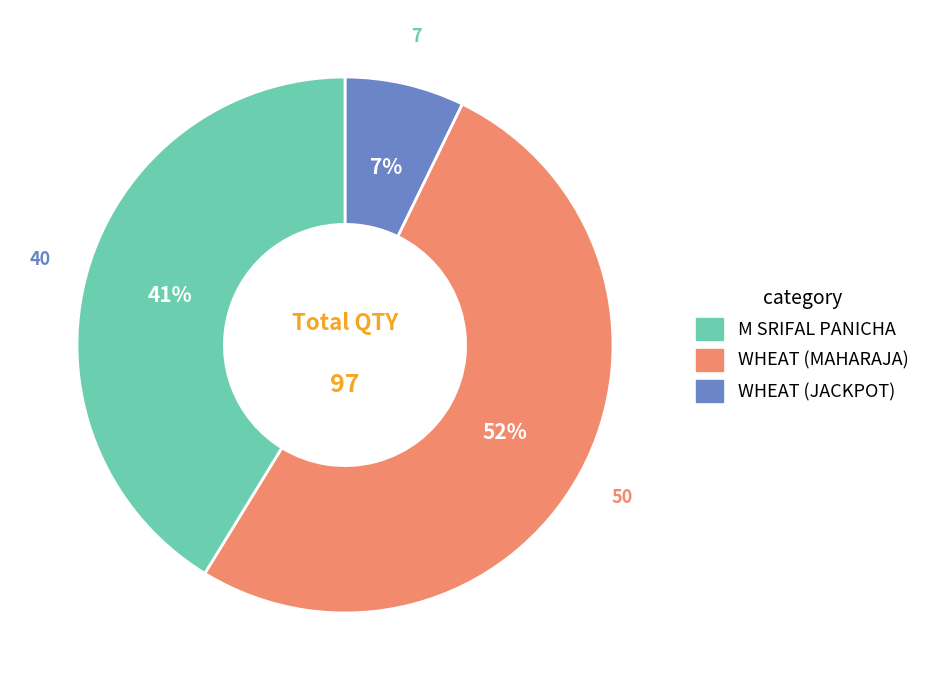

Rank the categories by value from lowest to highest.

M SRIFAL PANICHA, WHEAT (JACKPOT), WHEAT (MAHARAJA)